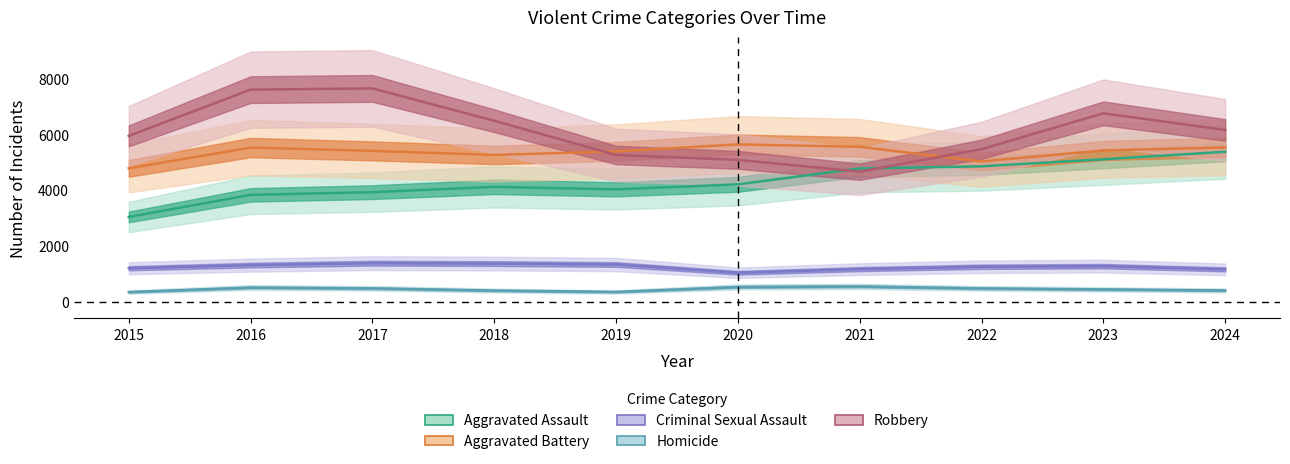

Reading left to right, extract all data points from this chart.

Aggravated Assault: 3039	3832	3929	4119	4031	4210	4781	4857	5110	5379
Aggravated Battery: 4785	5531	5412	5266	5393	5644	5558	5033	5427	5537
Criminal Sexual Assault: 1196	1307	1377	1363	1329	1033	1164	1249	1270	1156
Homicide: 339	502	474	394	344	523	543	472	436	397
Robbery: 5952	7613	7656	6495	5264	5089	4665	5473	6762	6165